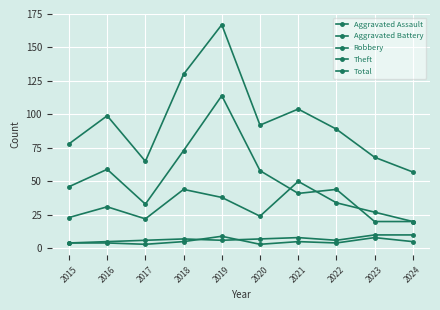

How many data points does each series have?

10